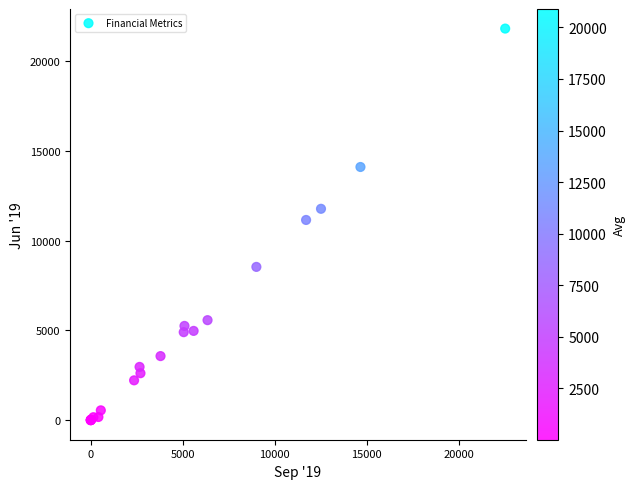

What Y value in the scatter plot is closest to 10902?

11147.2